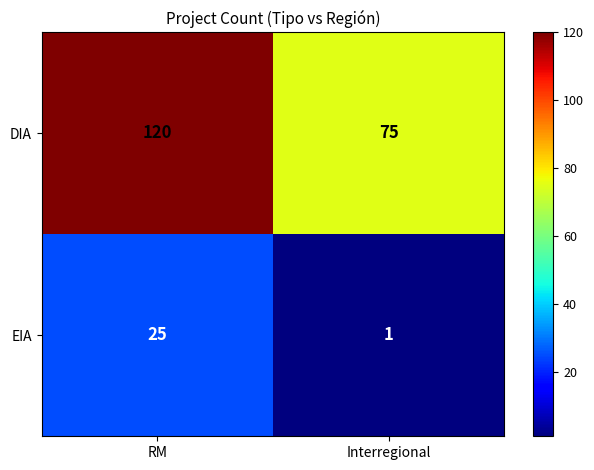

At which category is the sum across all series the highest?

RM